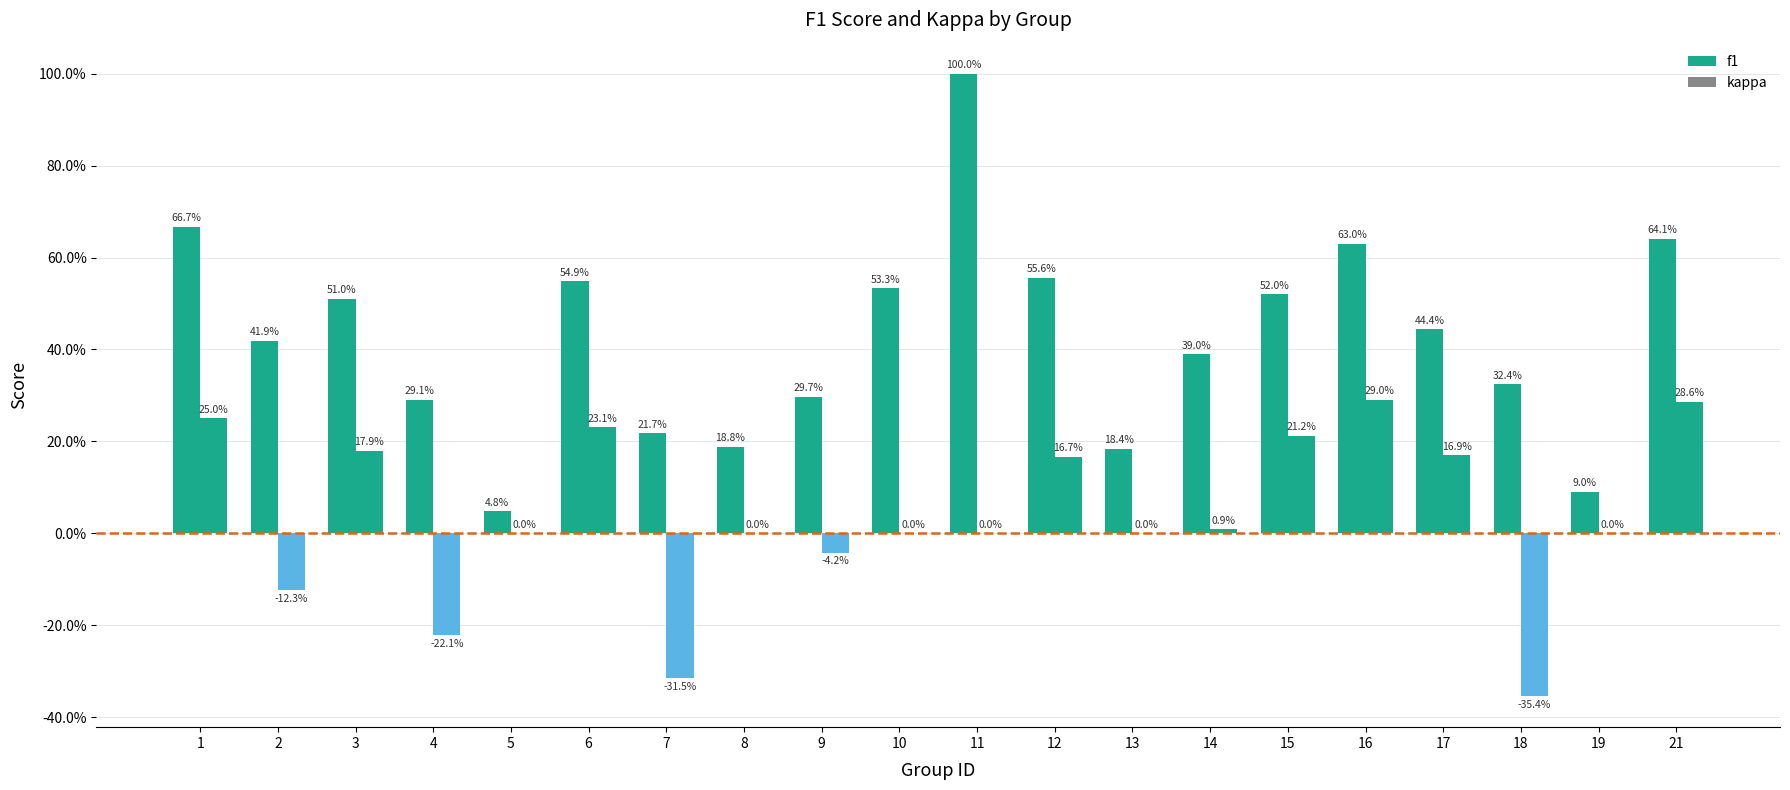

Reading left to right, list all the values displayed in this chart.

f1: 1=0.7	2=0.4	3=0.5	4=0.3	5=0.0	6=0.5	7=0.2	8=0.2	9=0.3	10=0.5	11=1.0	12=0.6	13=0.2	14=0.4	15=0.5	16=0.6	17=0.4	18=0.3	19=0.1	21=0.6
kappa: 1=0.2	2=-0.1	3=0.2	4=-0.2	5=0.0	6=0.2	7=-0.3	8=0.0	9=-0.0	10=0.0	11=0.0	12=0.2	13=0.0	14=0.0	15=0.2	16=0.3	17=0.2	18=-0.4	19=0.0	21=0.3